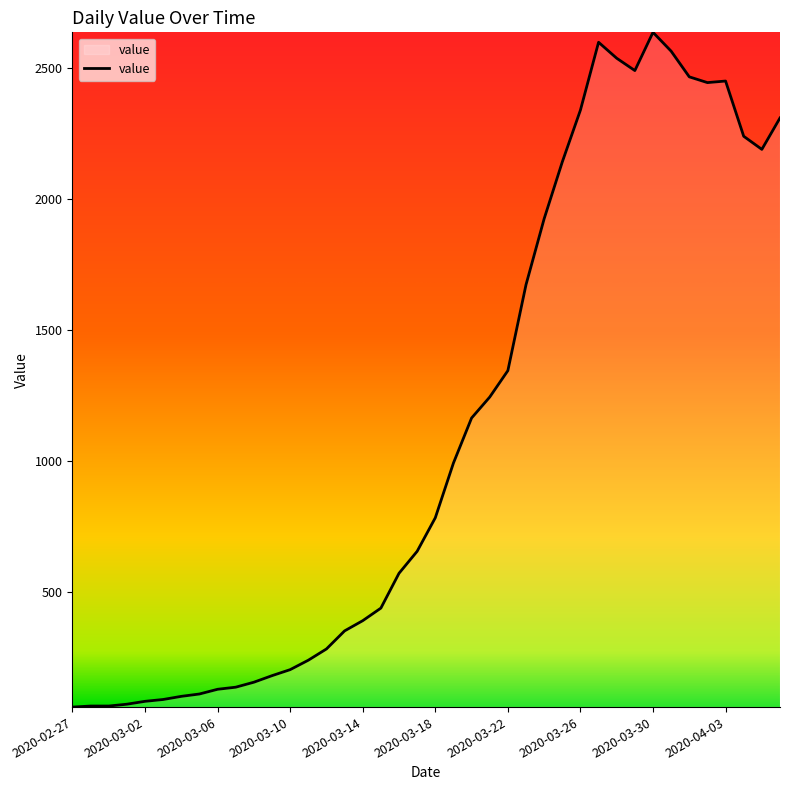

What is the greatest value displayed?

2638